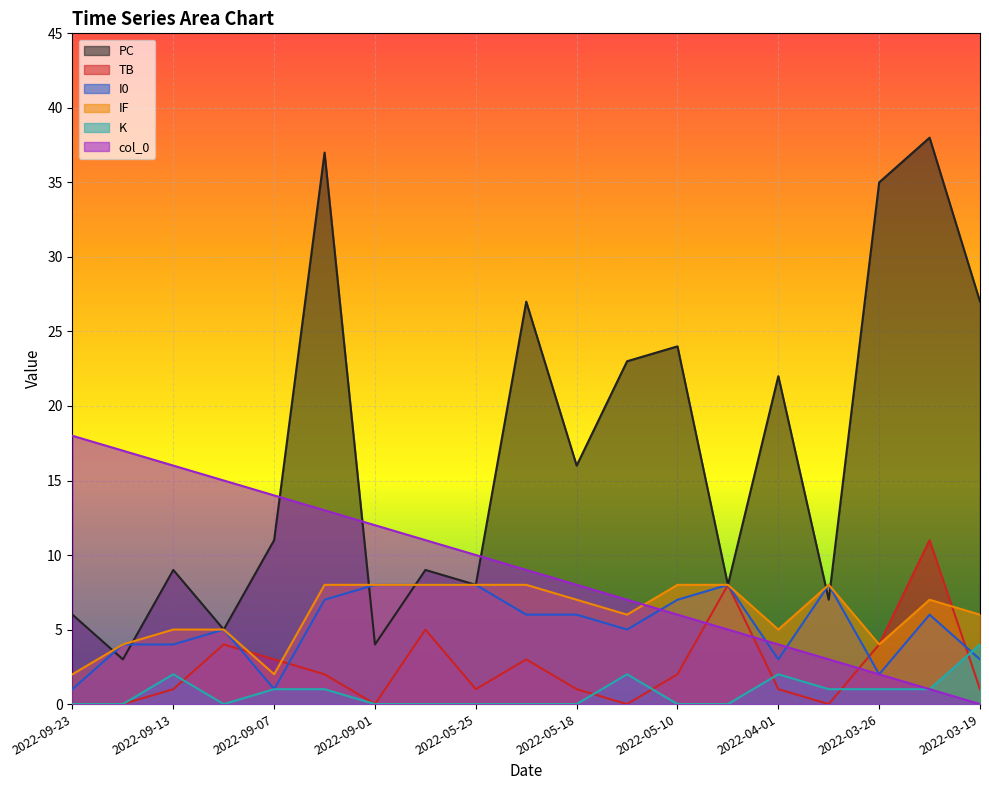

In TB, how many points are lower than both neighbors (excluding endpoints)?

4